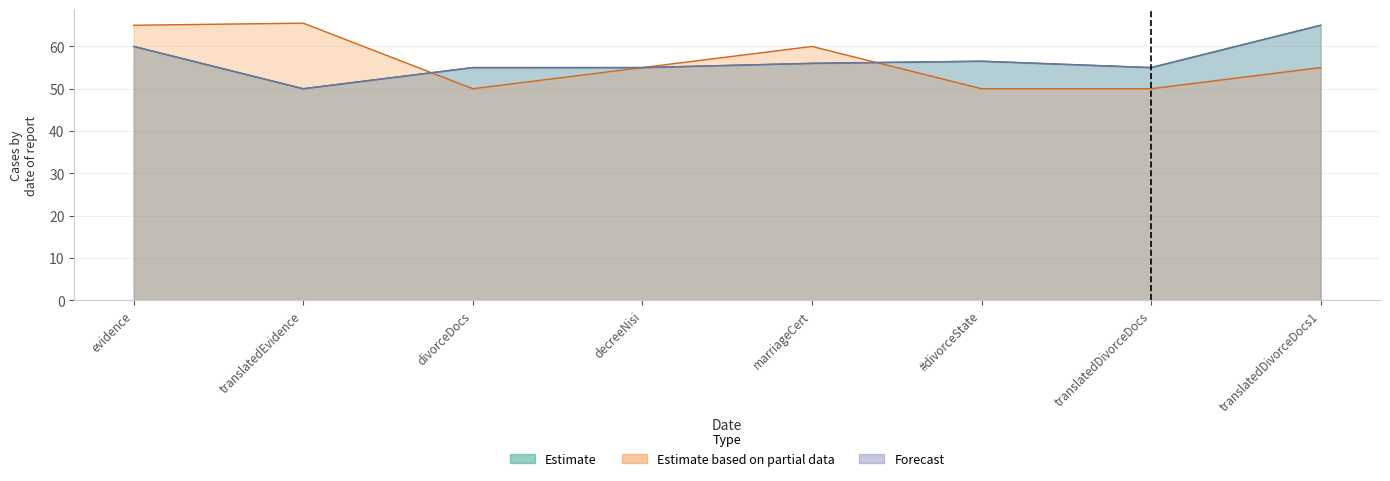

How many interior local valleys does the Estimate series have?

2